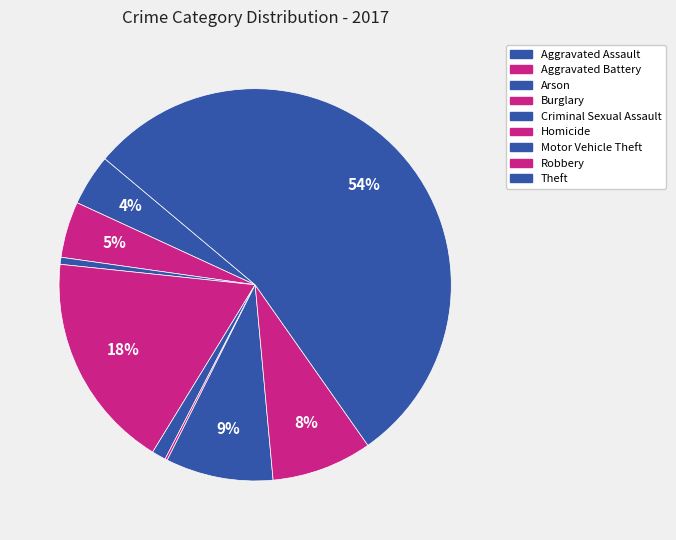

Approximately how many times larger is the value at Aggravated Battery compared to Burglary?

0.3